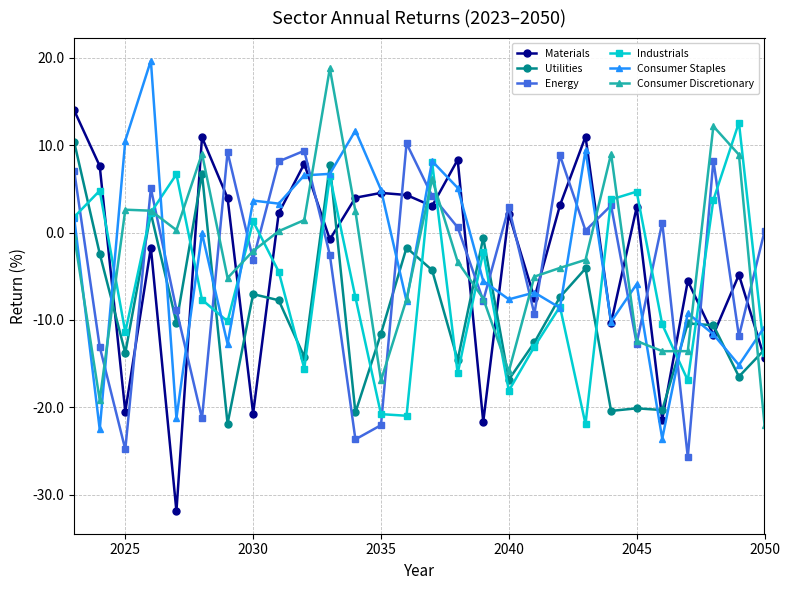

True or false: Materials and Utilities intersect in this chart.

True